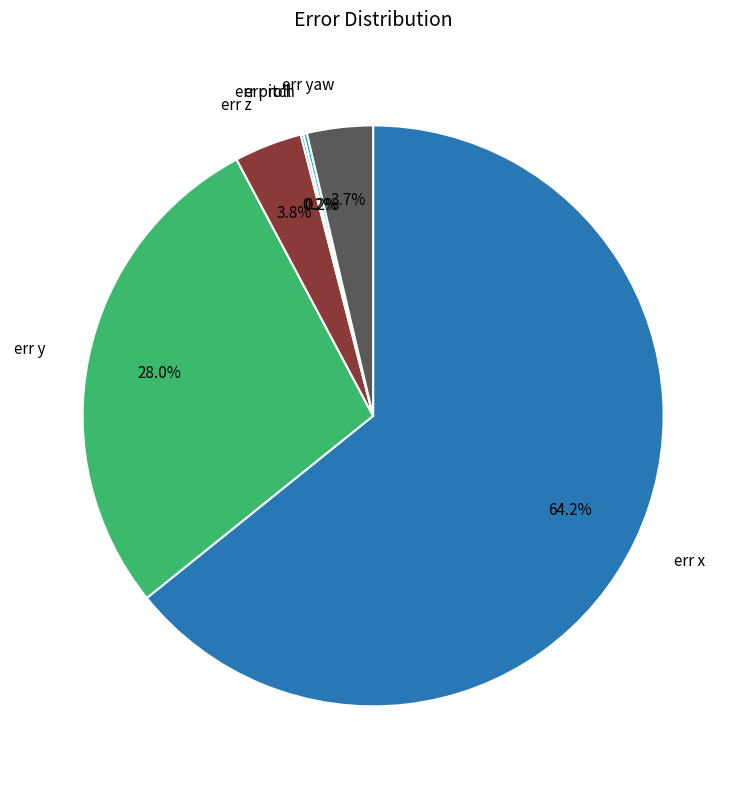

Is there any slice that represents more than half of the pie?

Yes